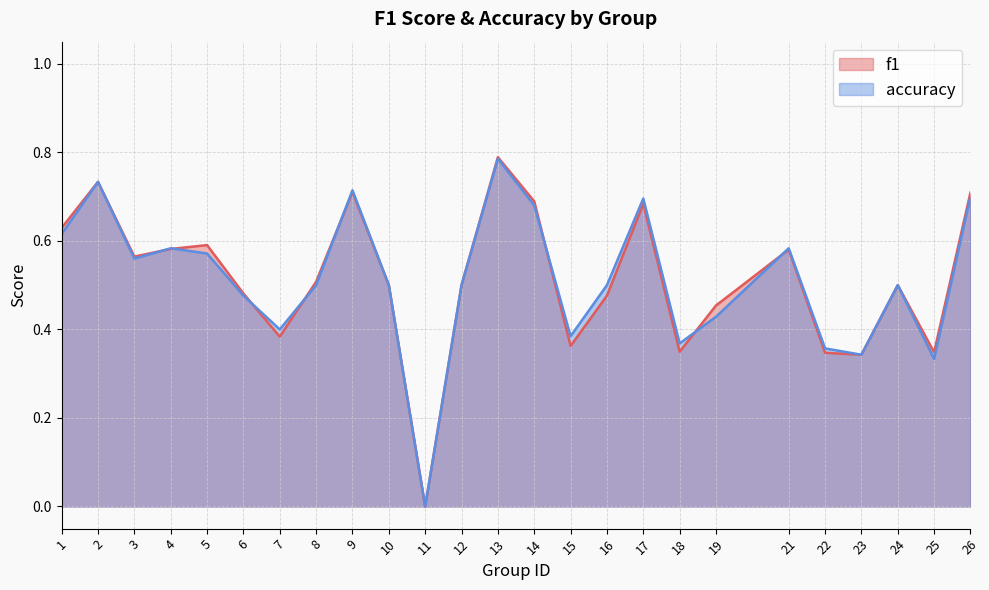

Is it true that accuracy equals 0.3 at 25?

True